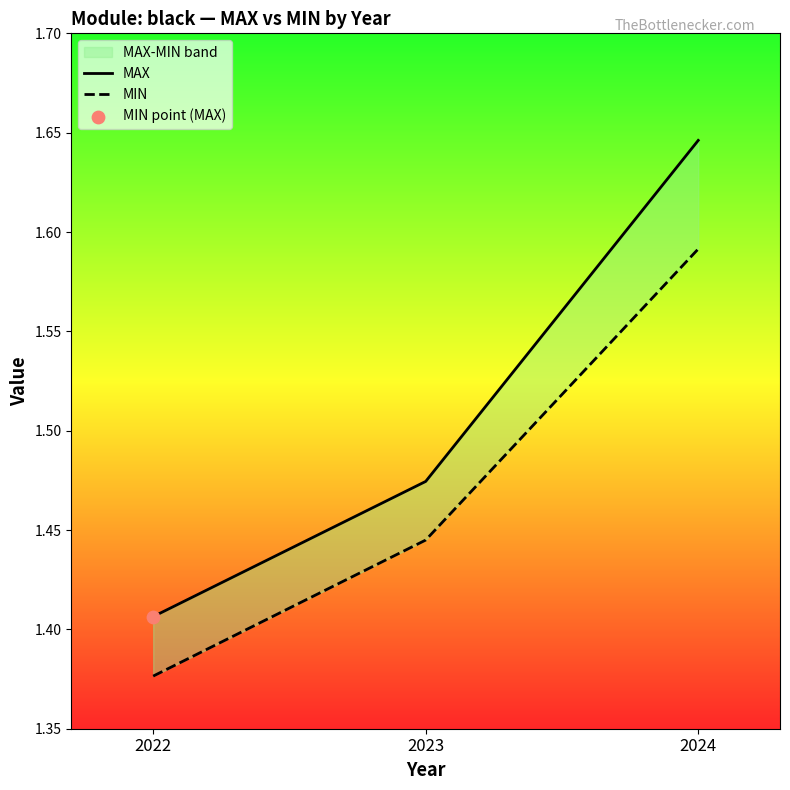

Which series contains the lowest Y value?

MIN